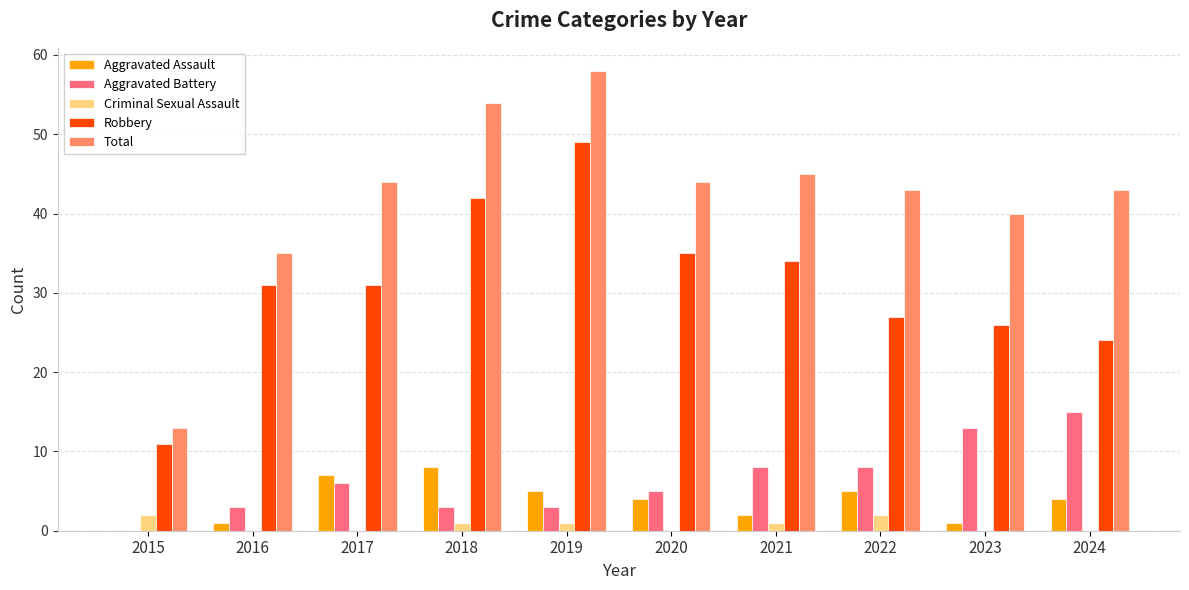

What is the spread (max minus min) of values at 2024?

43